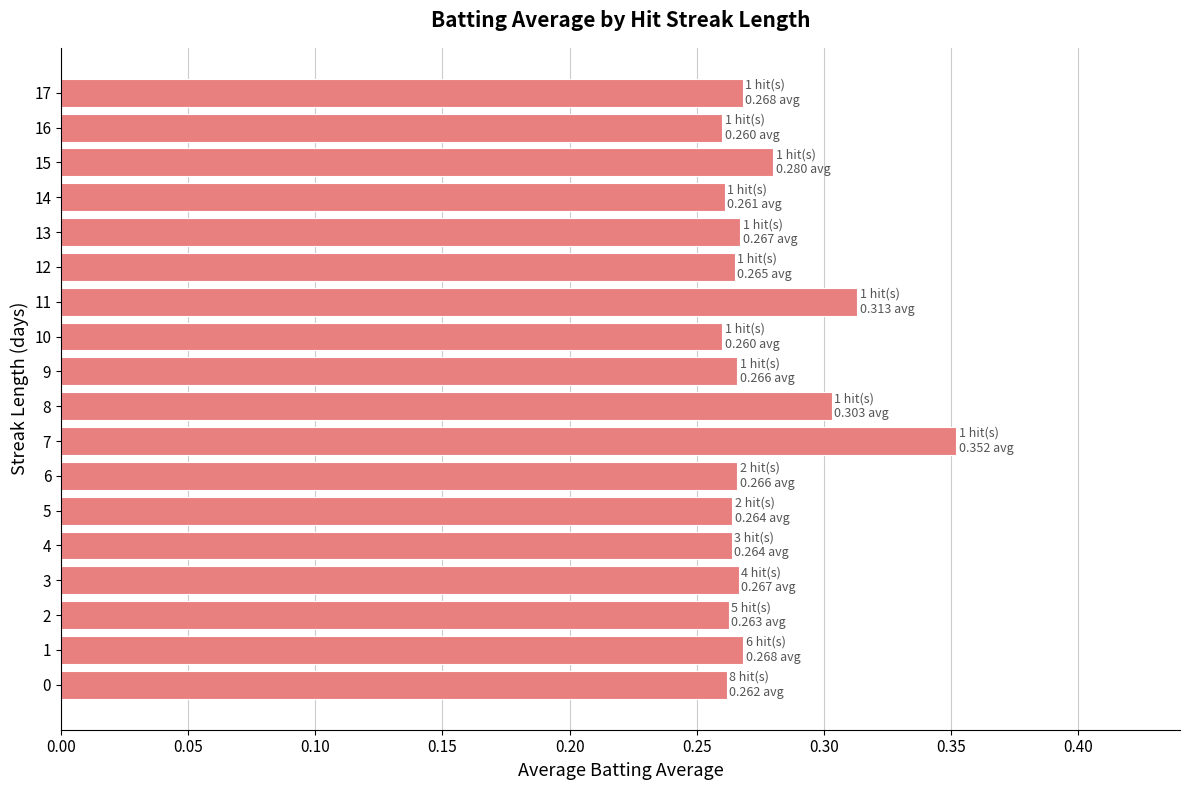

How many series are shown in this chart?

1